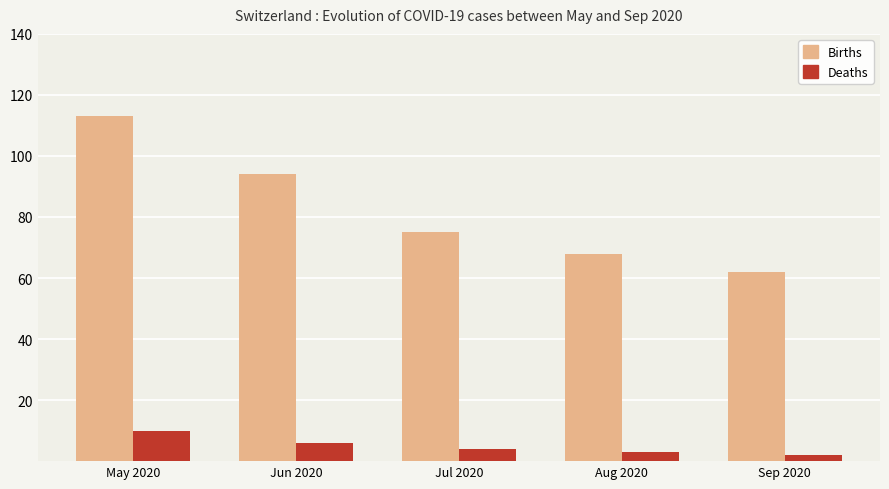

Is it true that Births equals 32 at Aug 2020?

False